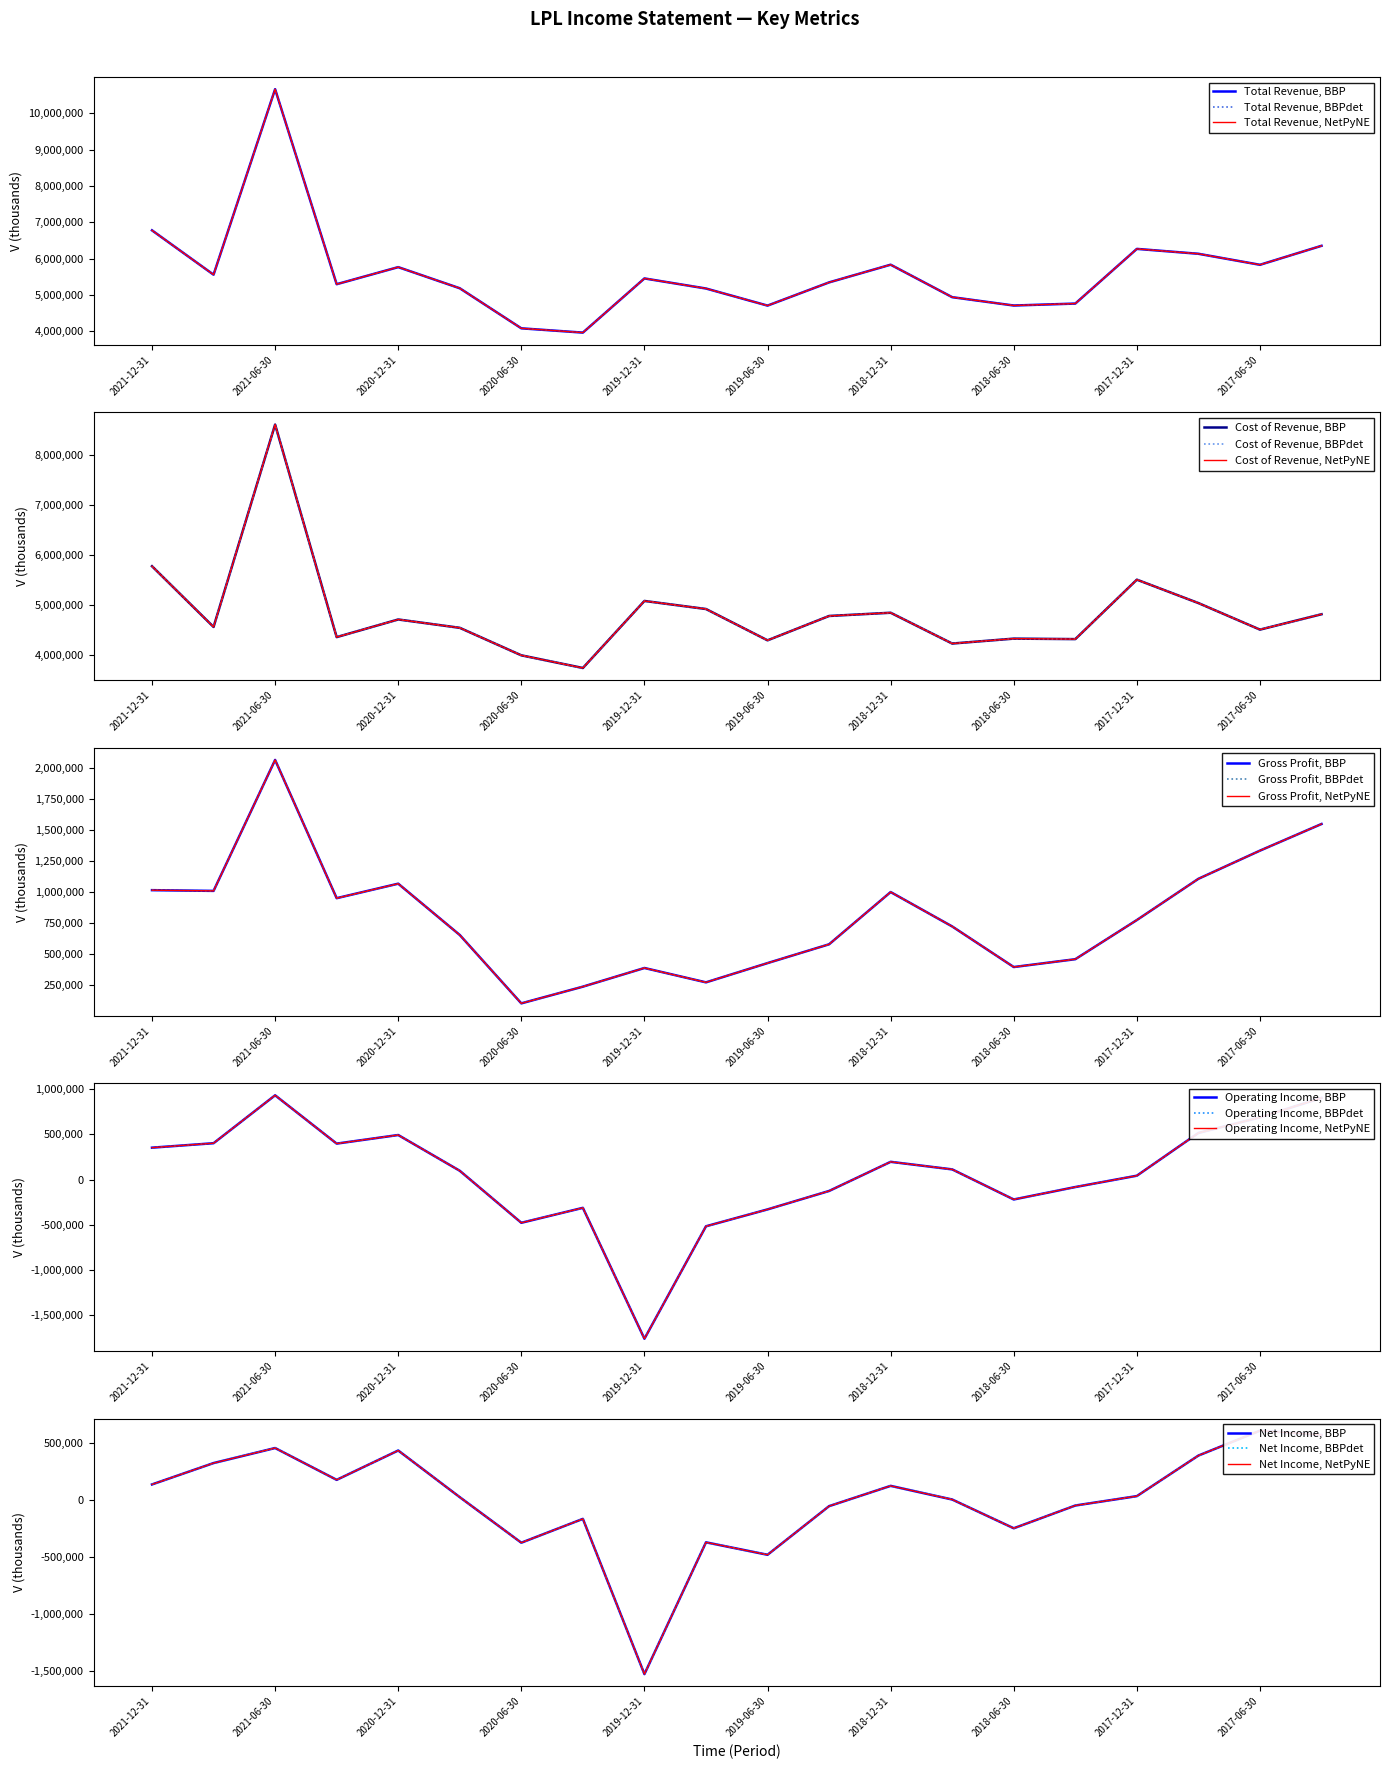

How many interior local peaks does the Operating Income series have?

4